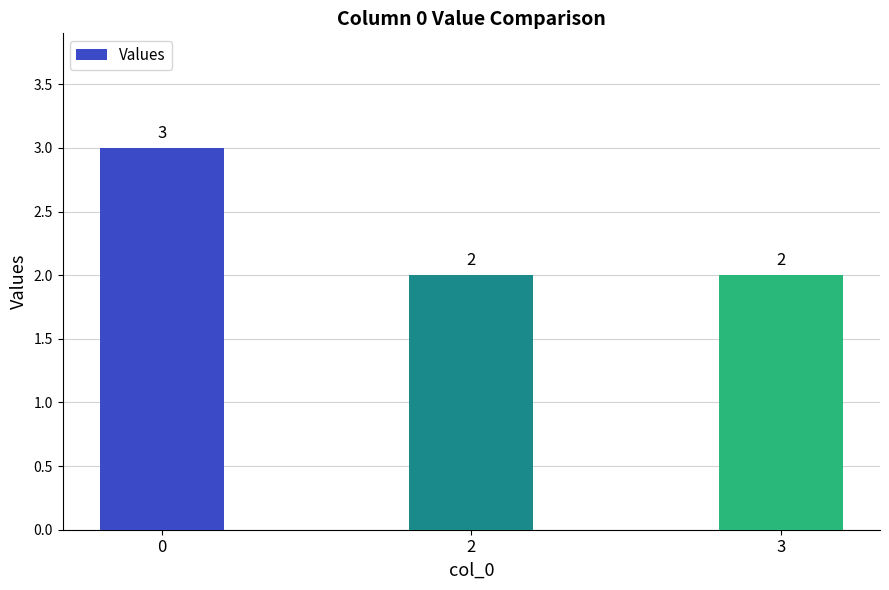

Approximately how many times larger is the value at 2 compared to 0?

0.7